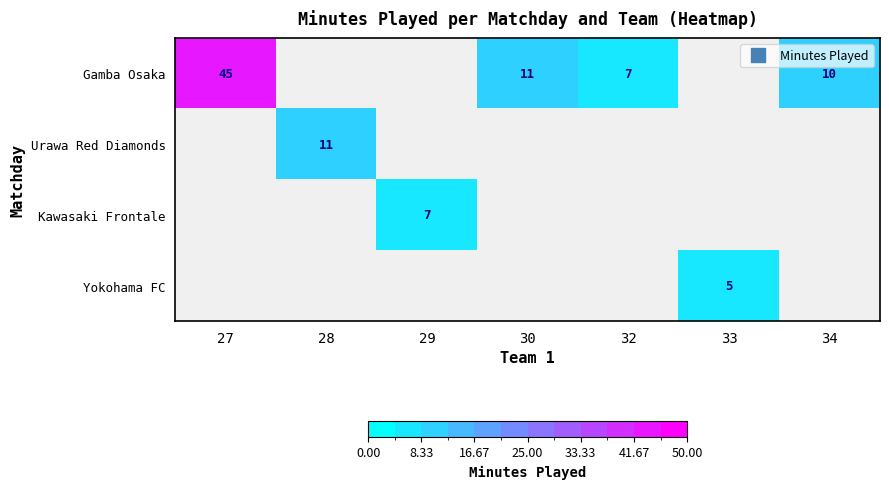

The Gamba Osaka series shows 19 at 28. True or false?

False